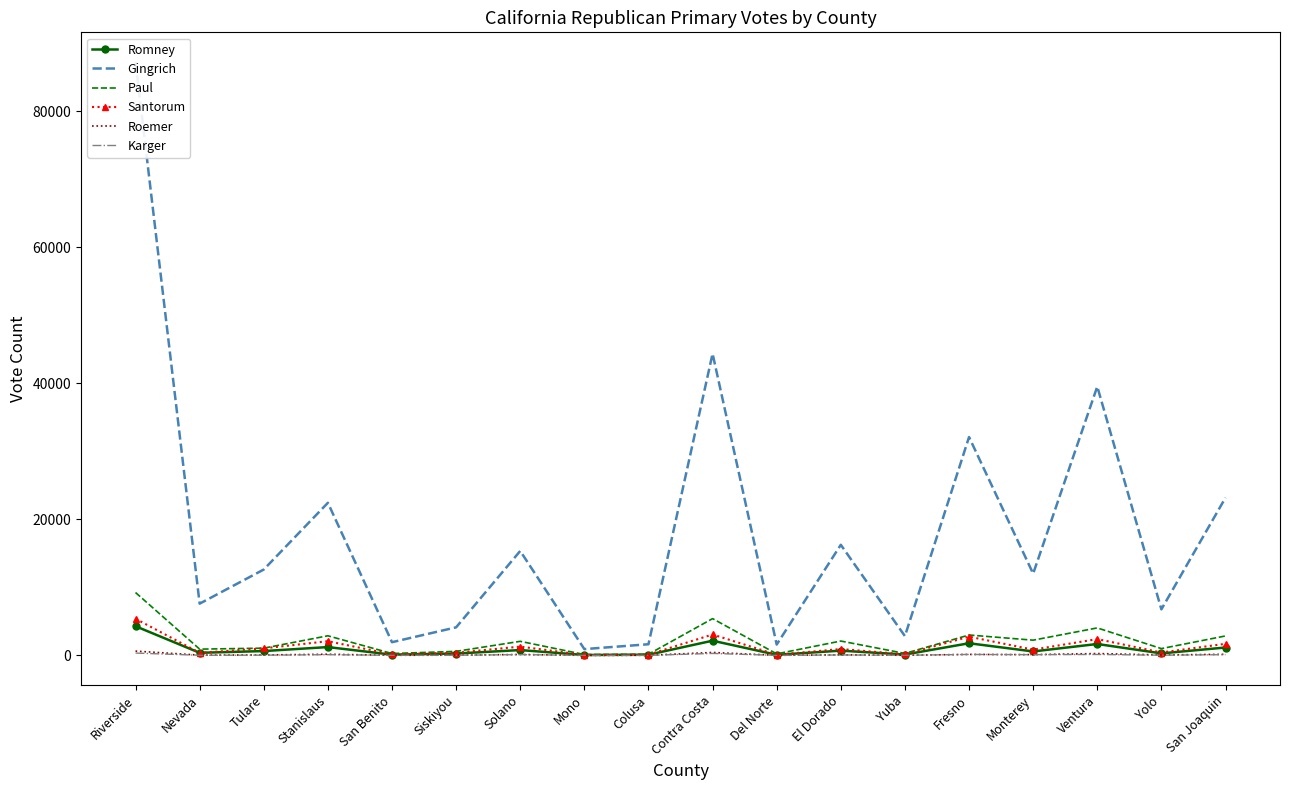

Which series has the largest range (max minus min)?

Gingrich